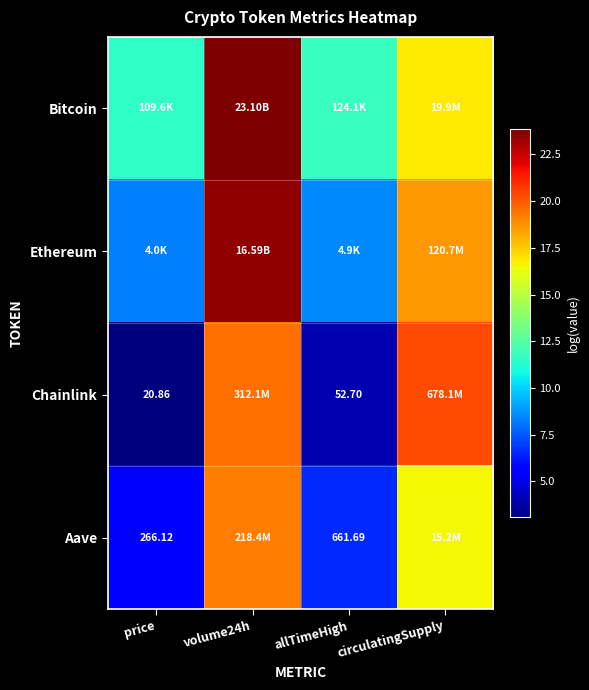

What is the minimum value shown in the chart?

3.1